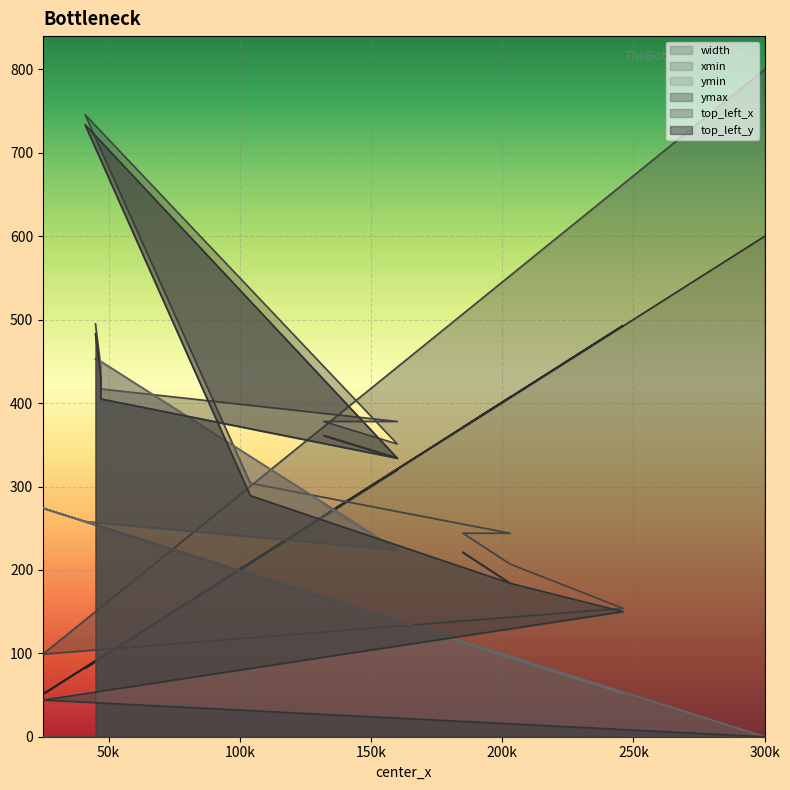

True or false: top_left_y and top_left_x intersect in this chart.

True